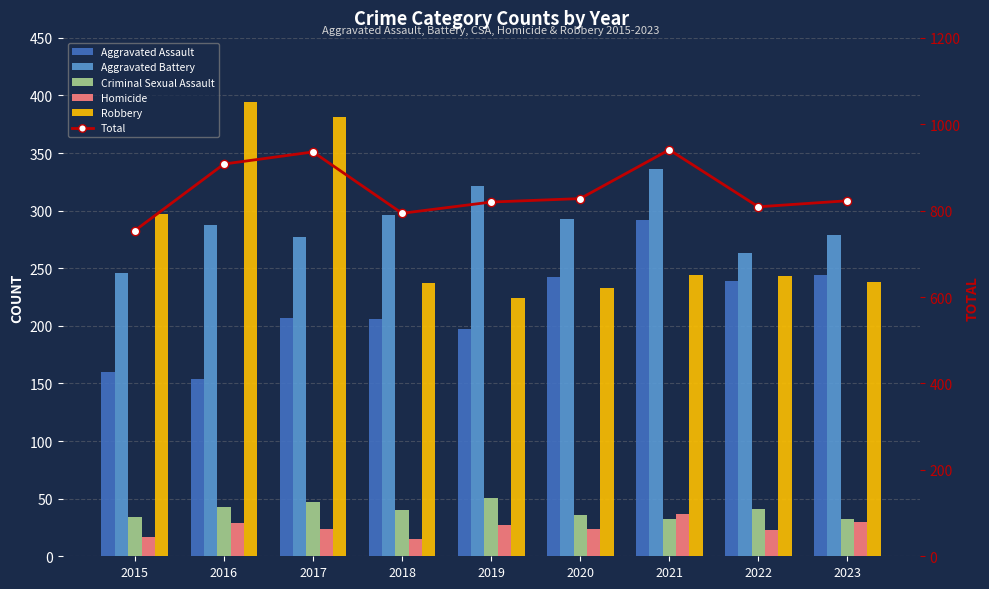

What is the value of the Total bar at the 7th from the left?

941